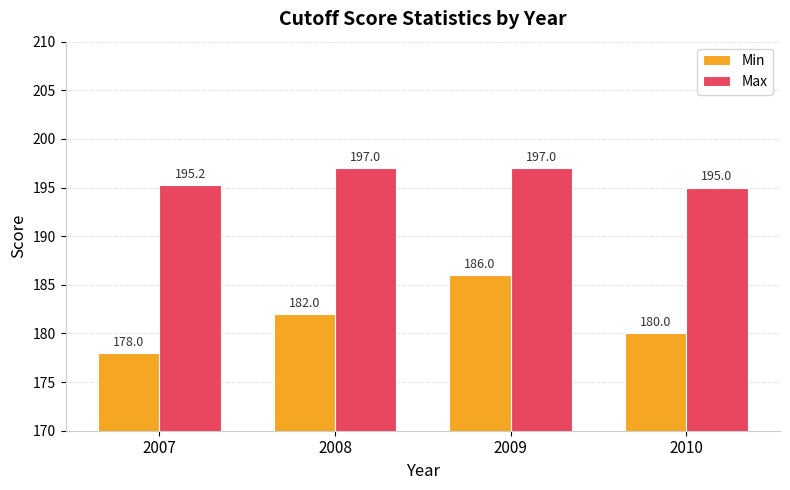

What is the sum of all Min values?

726.0